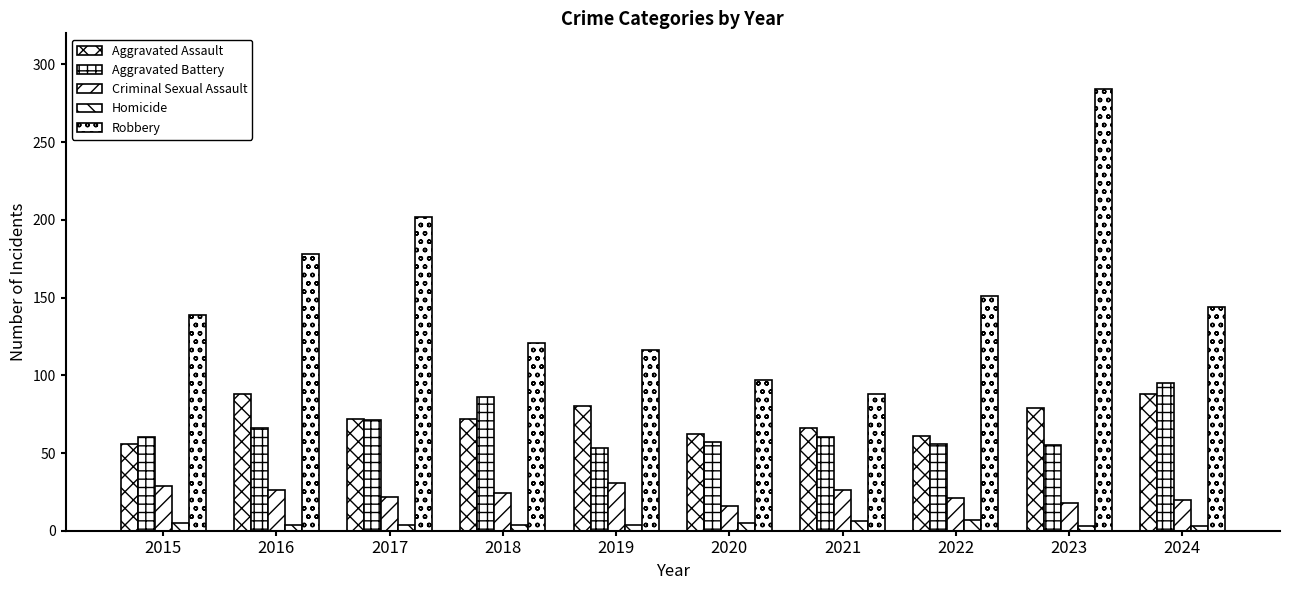

What is the total value across all series at 2019?

284